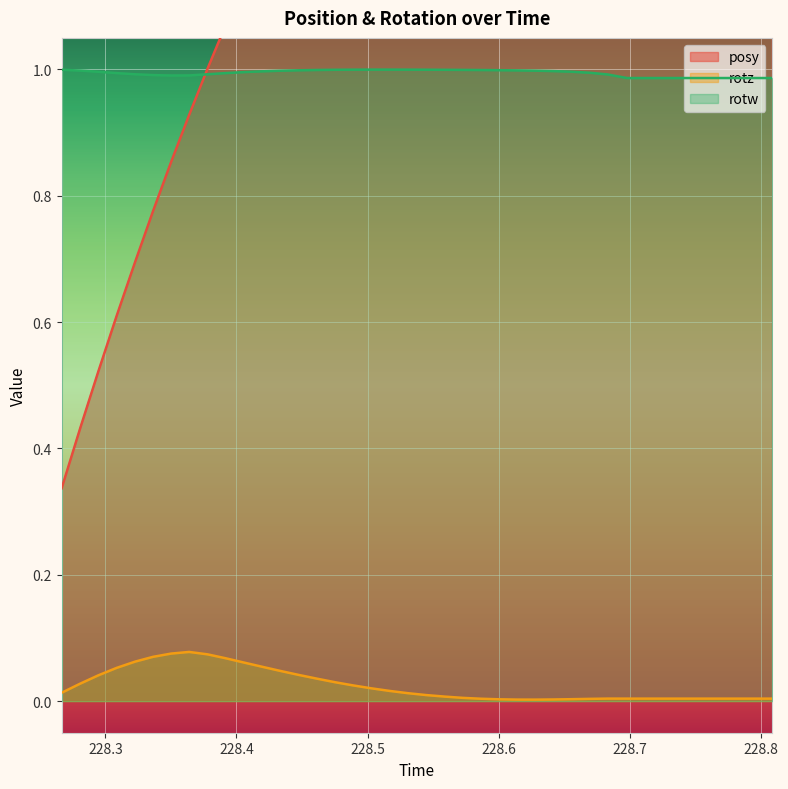

List the series in order of their overall mean, highest first.

posy, rotw, rotz